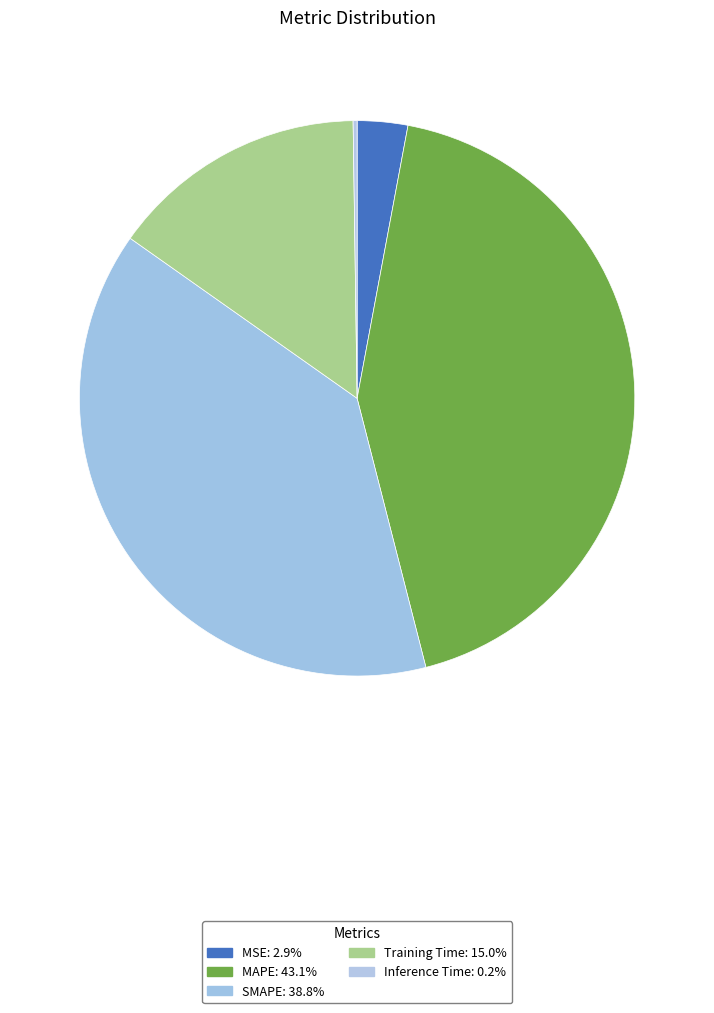

Is there any slice that represents more than half of the pie?

No